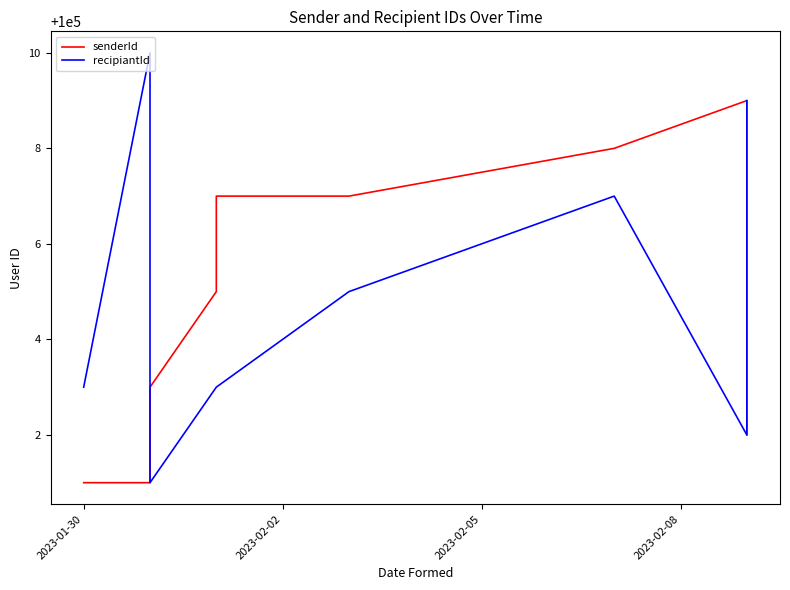

How many distinct data groups are displayed?

2